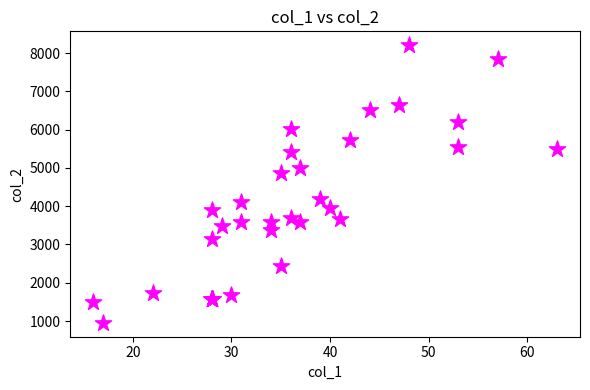

What Y value in the scatter plot is closest to 4580?

4872